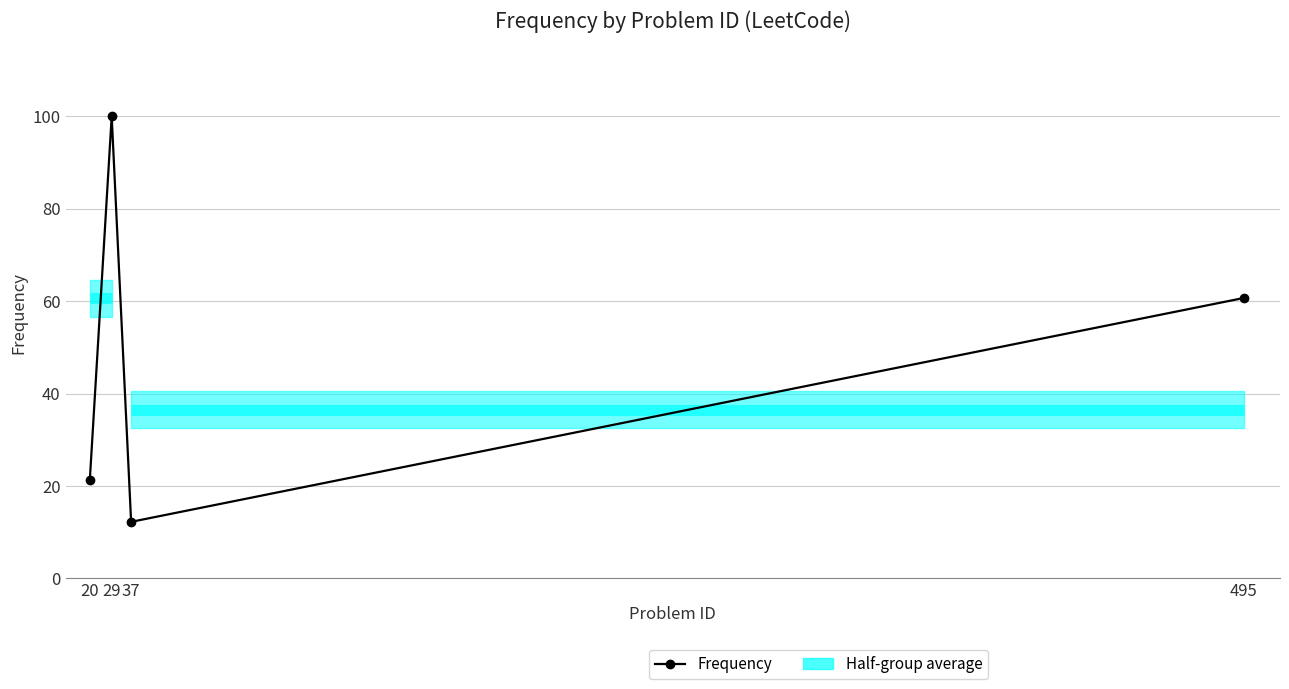

What is the difference between the second highest and minimum values?

48.4